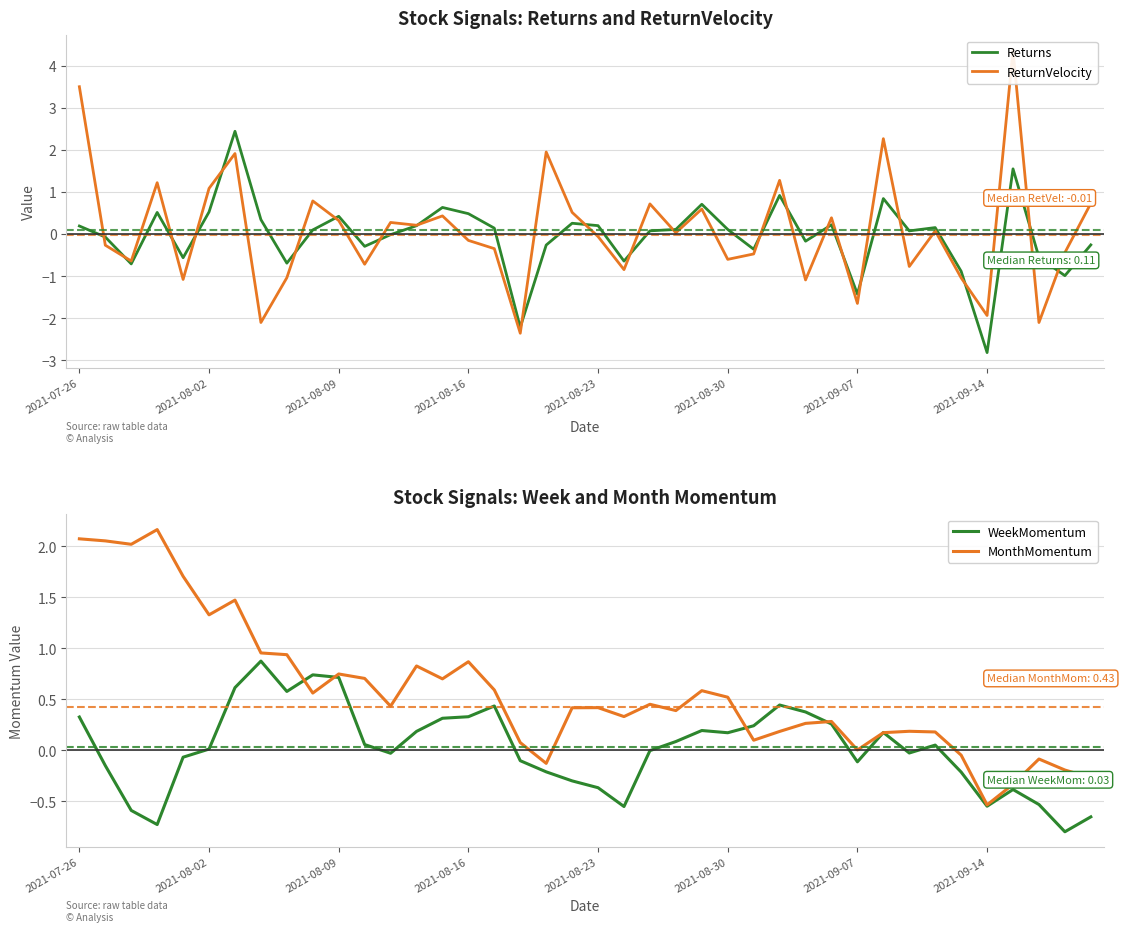

What is the highest value of the Returns series?

2.4